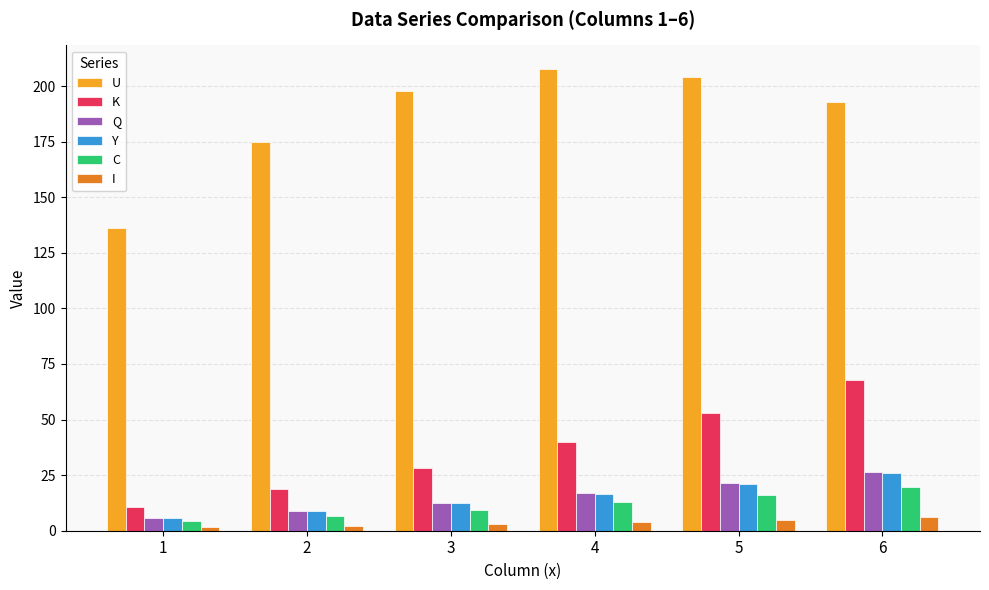

Count the number of data series in this chart.

6